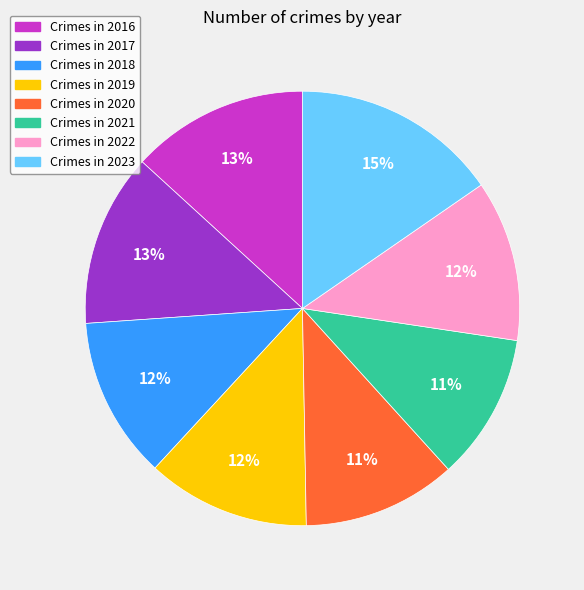

What is the largest slice in the pie chart?

Crimes in 2023